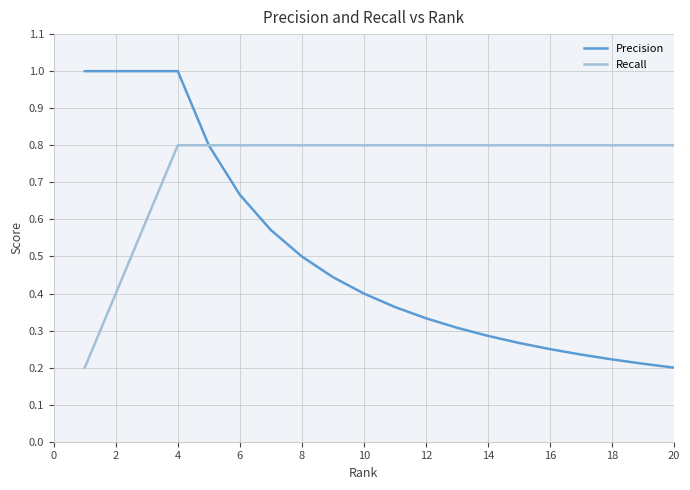

Count the number of data series in this chart.

2